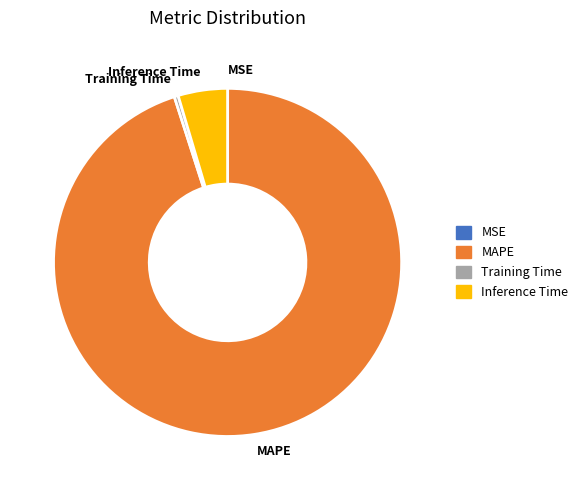

Which slice represents more than half of the pie?

MAPE